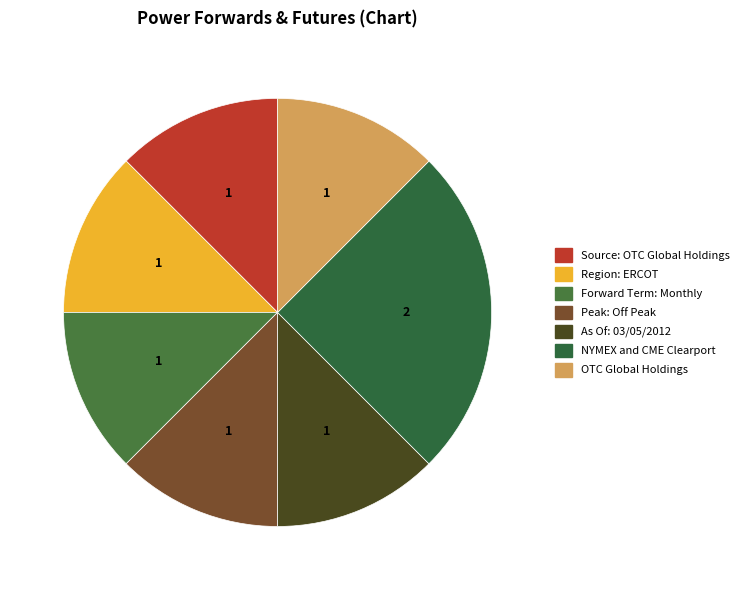

Does NYMEX and CME Clearport represent more than half of the total?

No